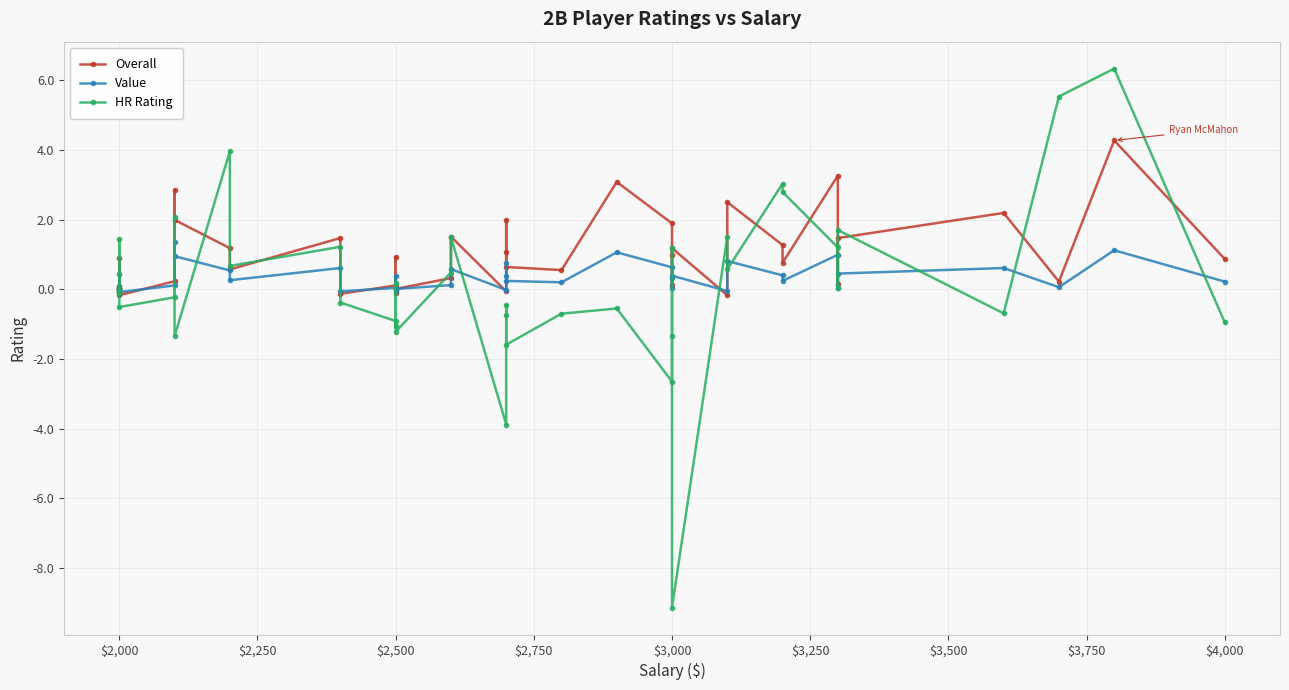

What is the lowest value of the Value series?

-0.1